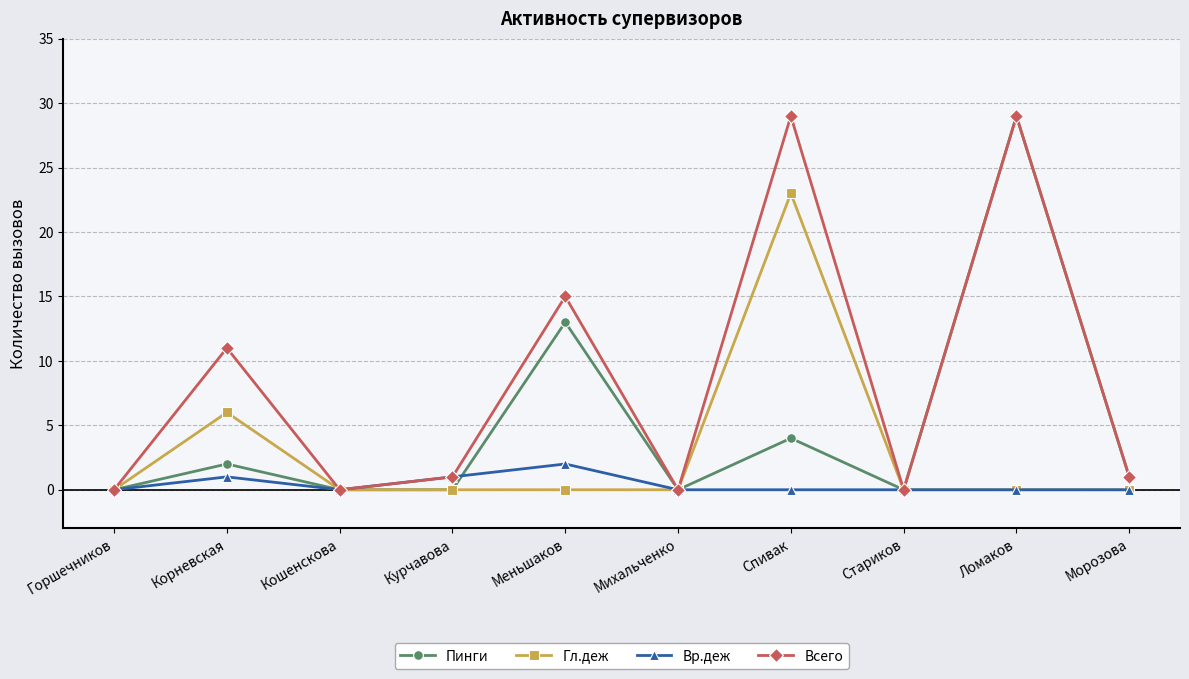

How many values in the Пинги series are below 1?

5